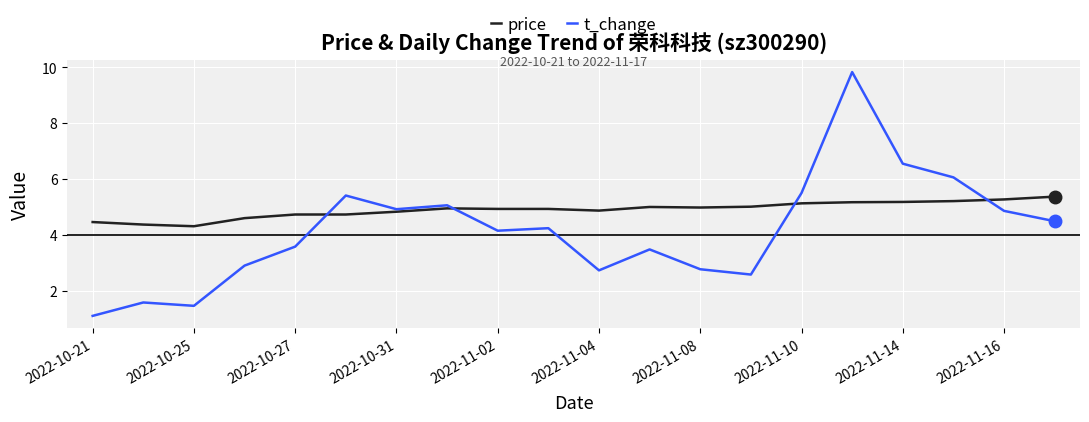

What is the lowest value of the price series?

4.3